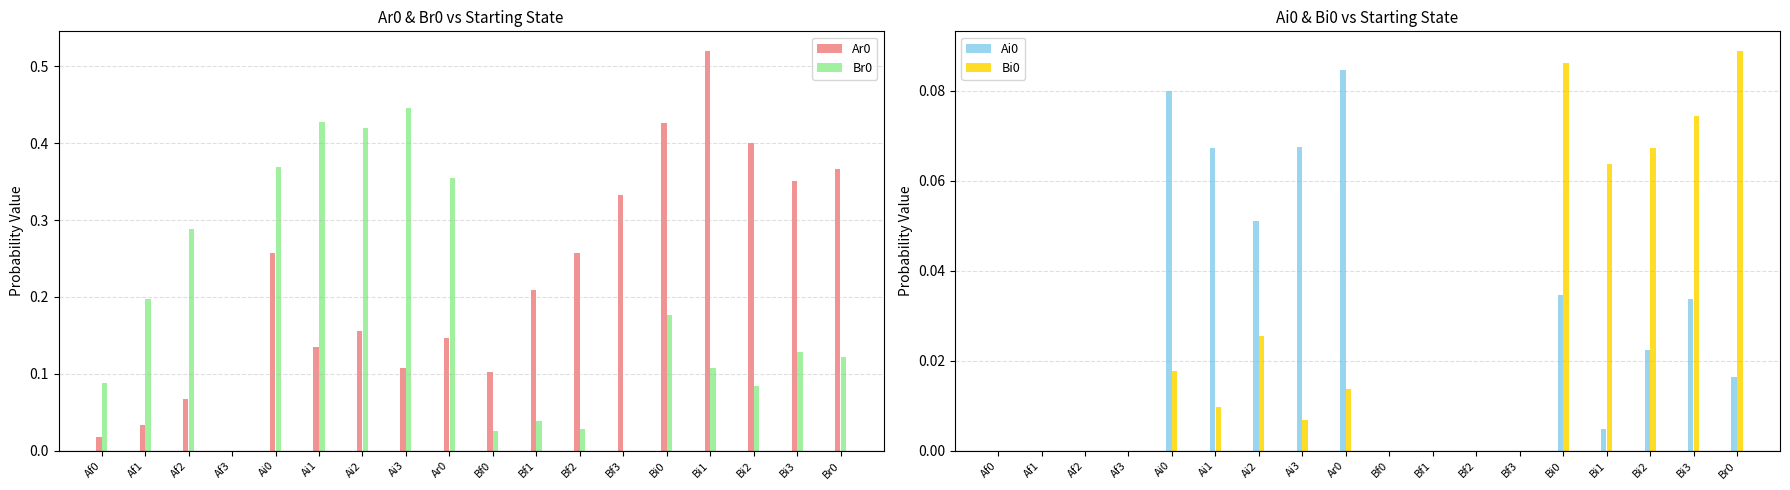

How many values in the Br0 series exceed 0?

16